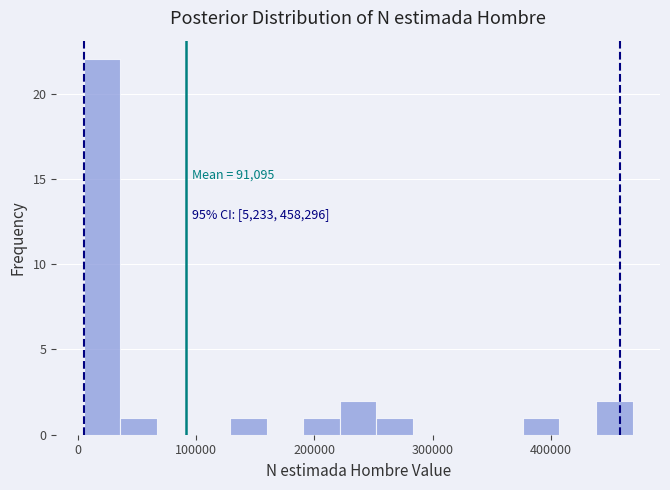

Read against the x-axis, roughly where is the centre of the tallest bar?

20000